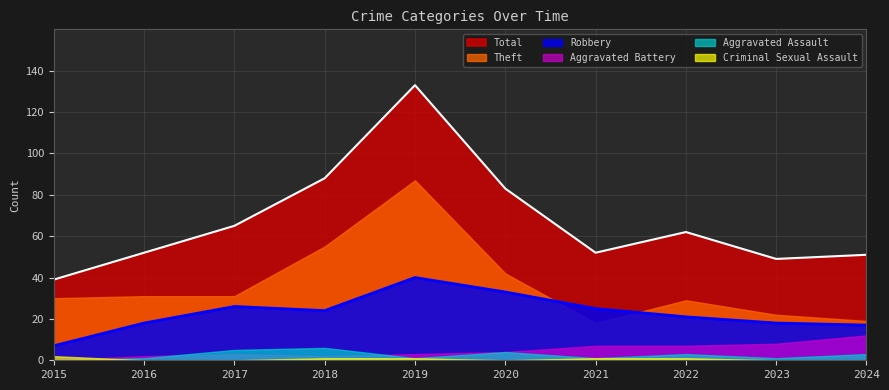

At which category is the sum across all series the highest?

2019